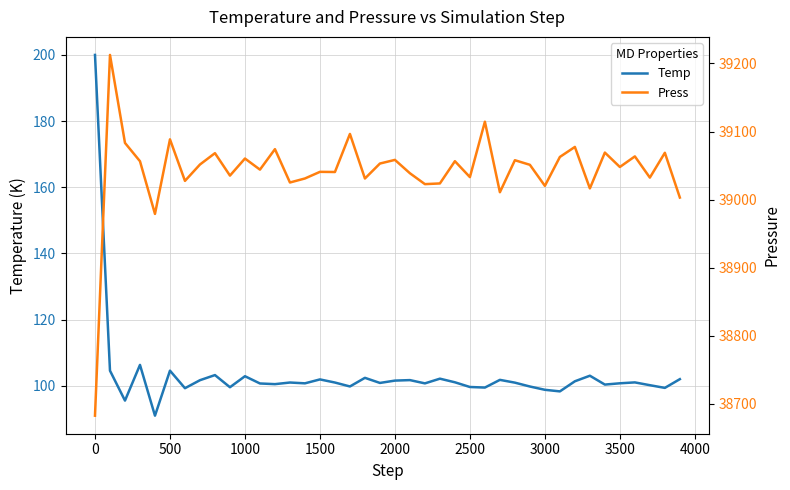

What is the maximum value for Temp?

200.0